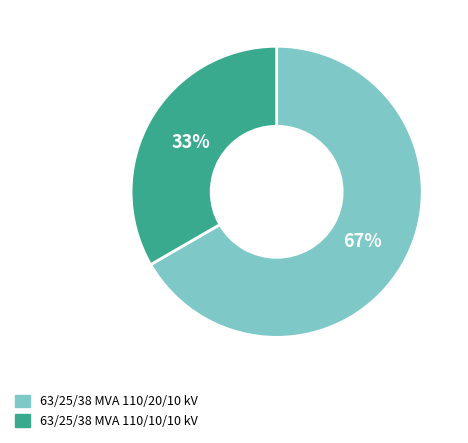

What is the majority slice?

63/25/38 MVA 110/20/10 kV